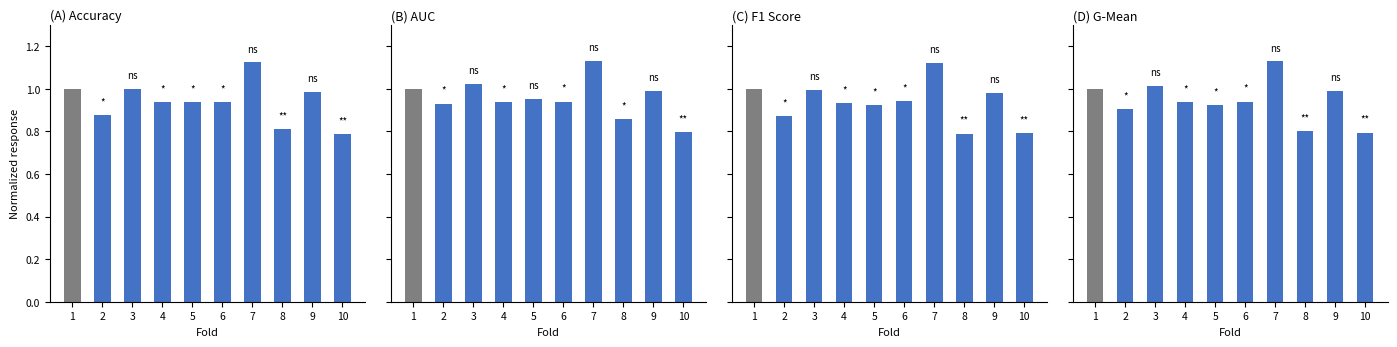

Which series has the widest spread of values?

accuracy